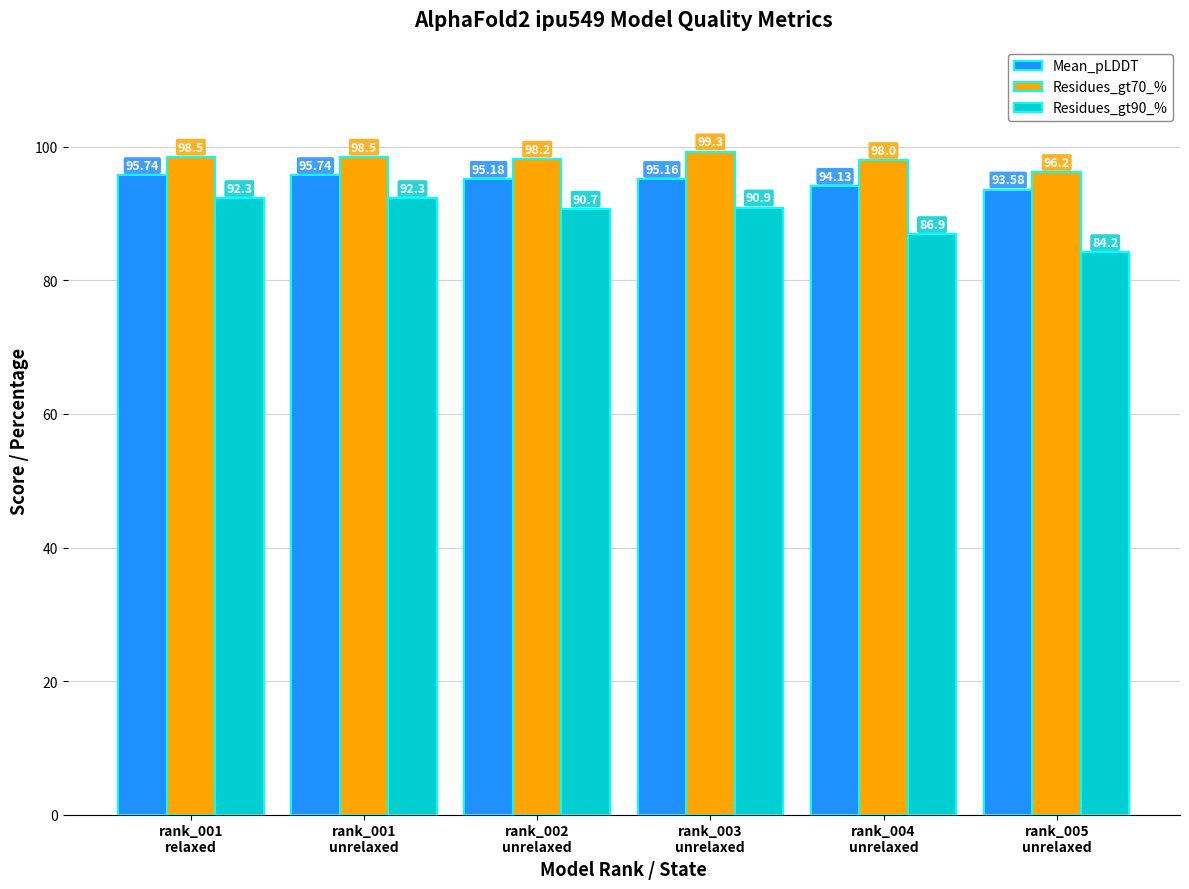

Is it true that Residues_gt70_% equals 42.9 at rank_003
unrelaxed?

False